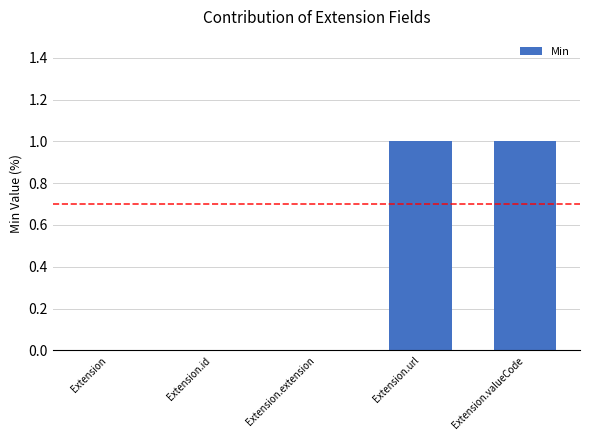

Count the values in the range 0 to 1.

5